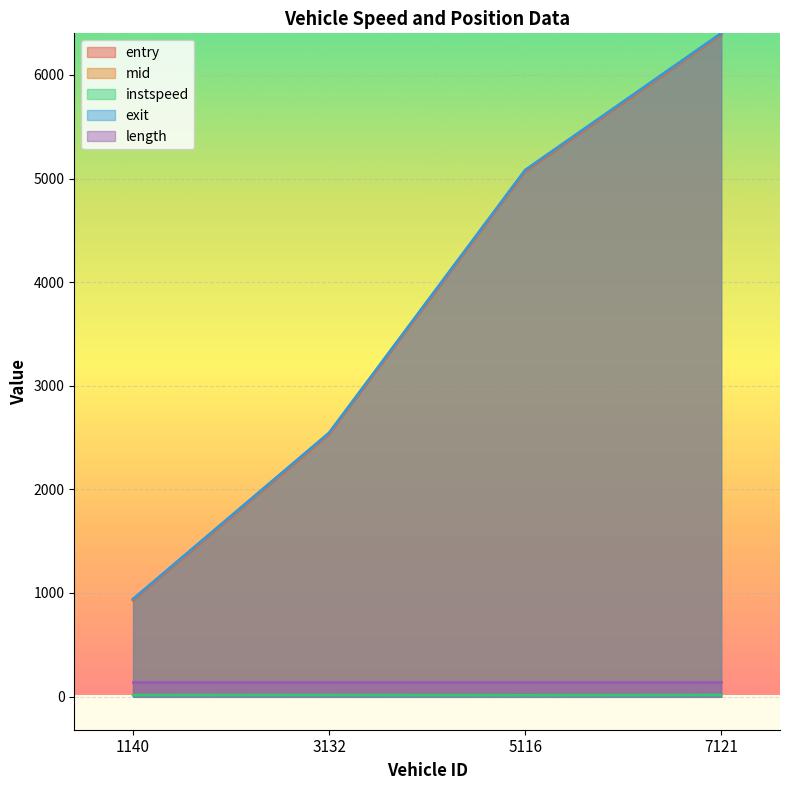

Rank the categories by exit value from lowest to highest.

1140, 3132, 5116, 7121